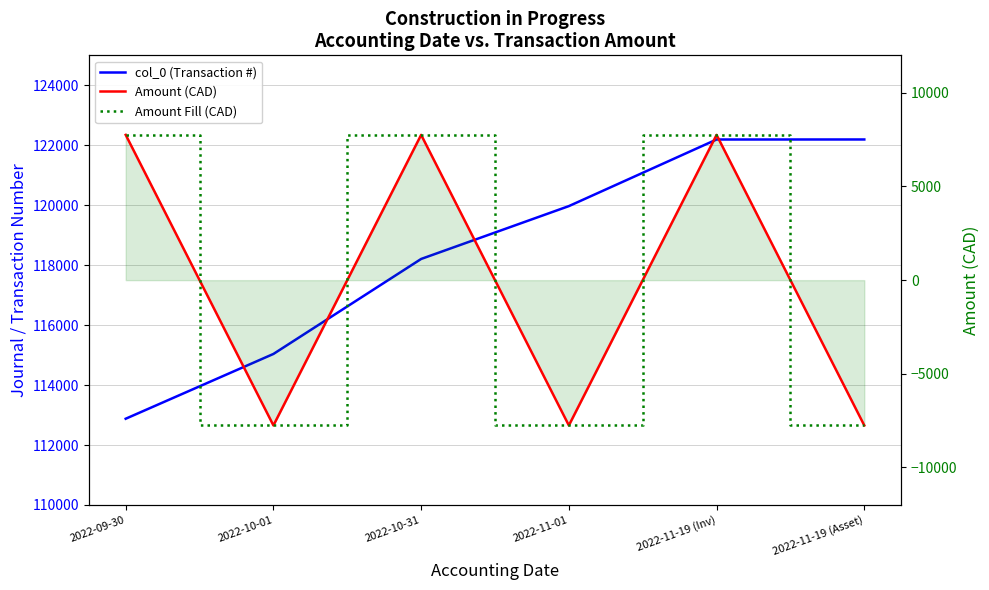

Reading left to right, extract all data points from this chart.

col_0 (Transaction #): 2022-09-30=112877.0	2022-10-01=115038.0	2022-10-31=118207.0	2022-11-01=119970.0	2022-11-19 (Inv)=122192.0	2022-11-19 (Asset)=122193.0
Amount (CAD): 2022-09-30=7754.4	2022-10-01=-7754.4	2022-10-31=7754.4	2022-11-01=-7754.4	2022-11-19 (Inv)=7754.4	2022-11-19 (Asset)=-7754.4
Amount Fill (CAD): 2022-09-30=7754.4	2022-10-01=-7754.4	2022-10-31=7754.4	2022-11-01=-7754.4	2022-11-19 (Inv)=7754.4	2022-11-19 (Asset)=-7754.4